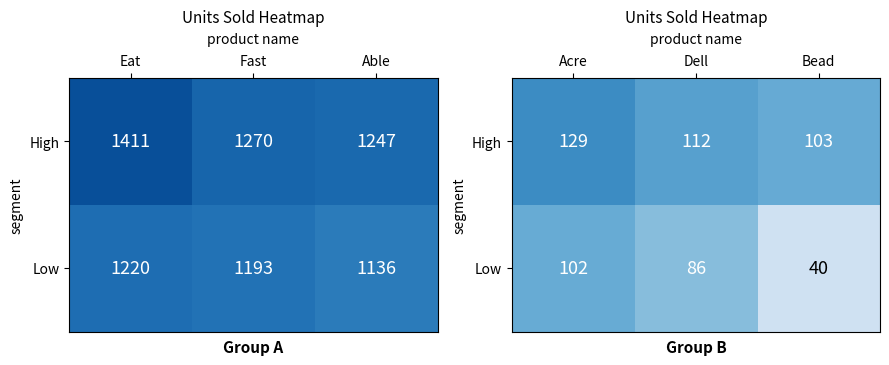

Which has a higher value, Eat or Fast?

Eat